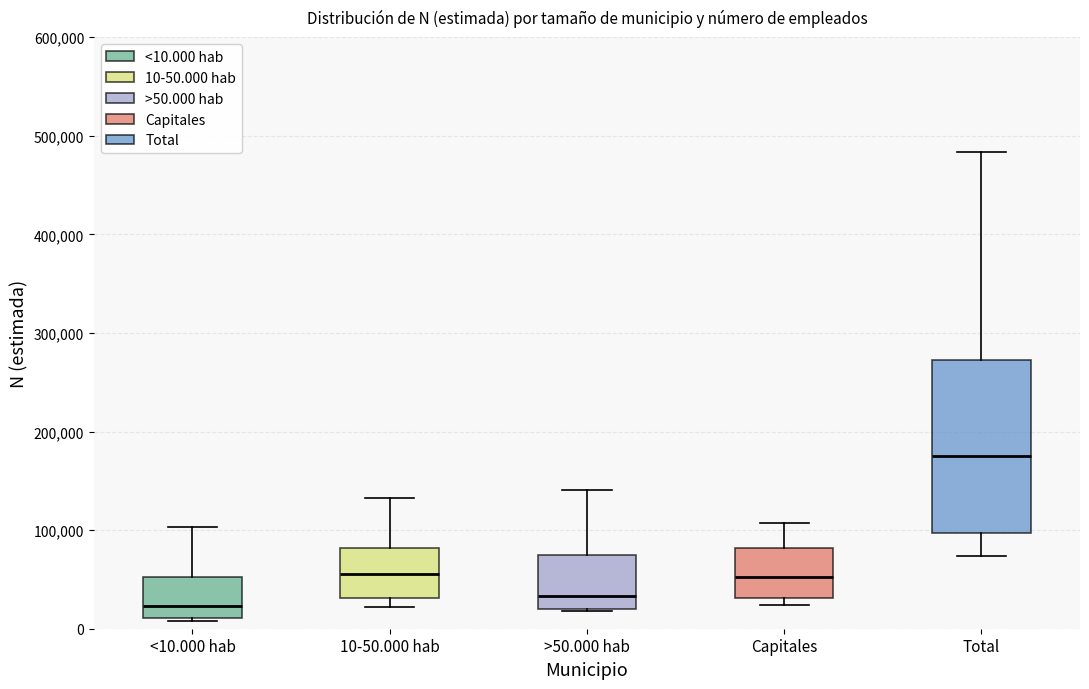

Which box is the tallest, from its lower edge to its upper edge?

Total